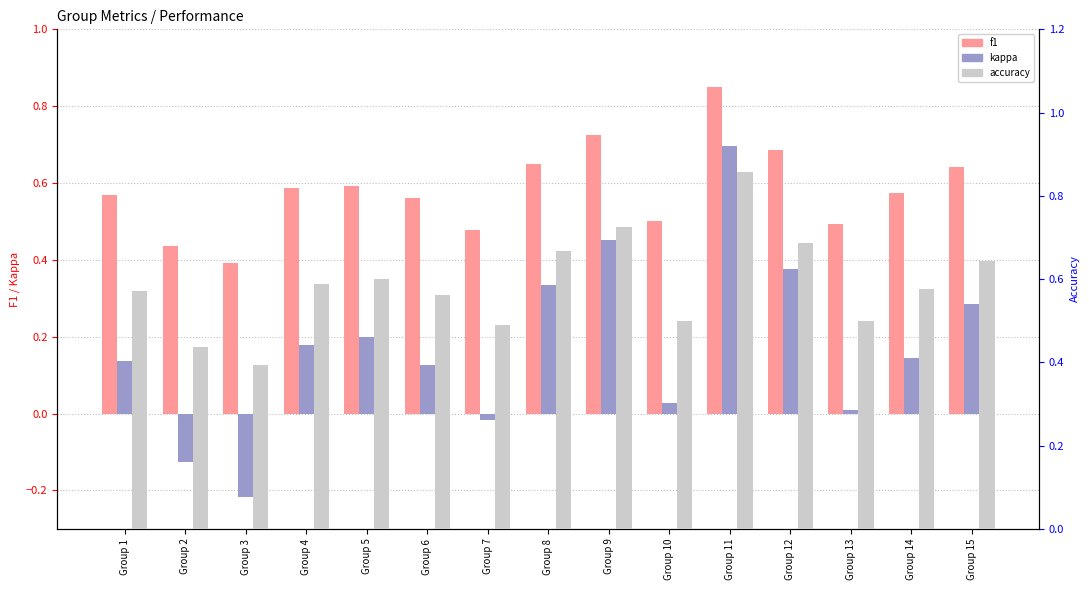

The value of kappa at Group 15 is 0.3. True or false?

True